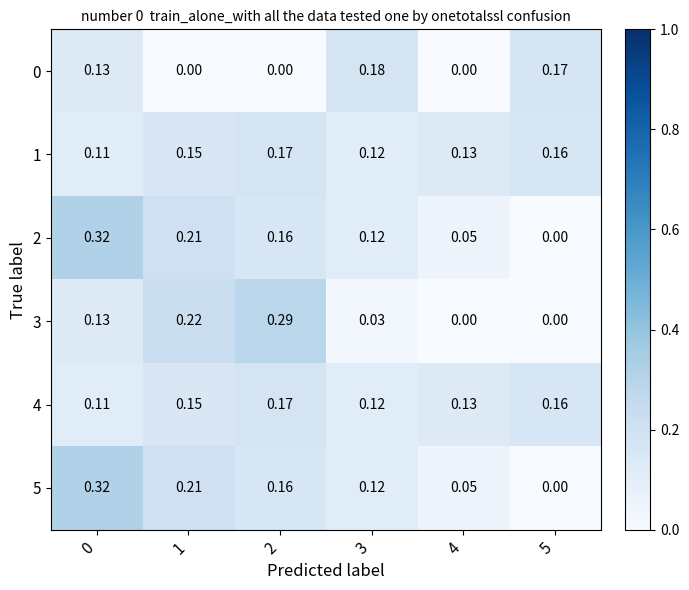

Is the value of 5 at 5 greater than the value of 2 at 0?

No